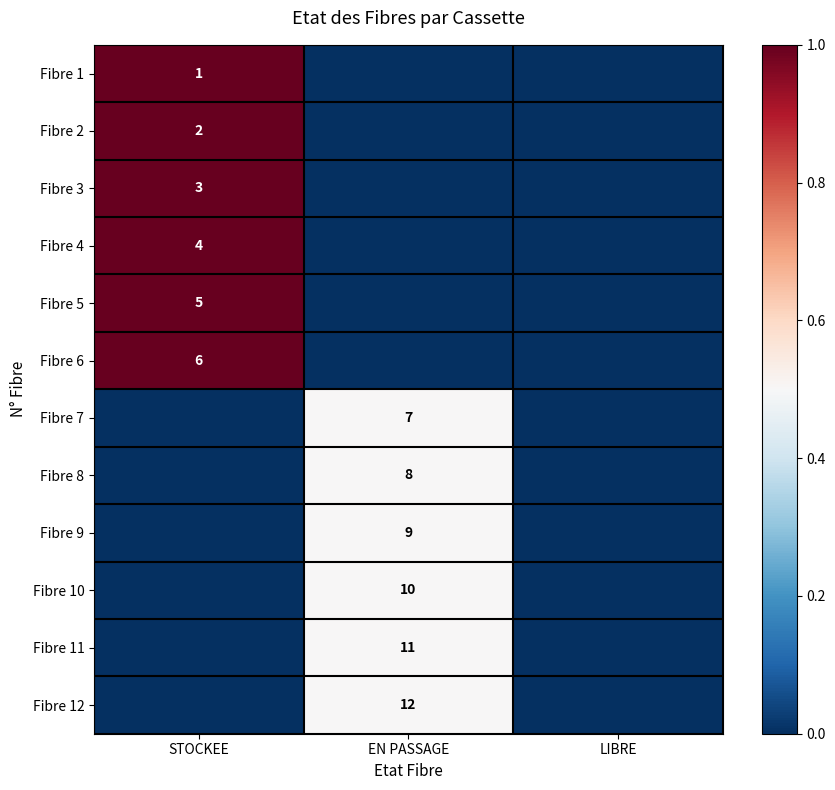

Is it true that Fibre 6 equals 2 at STOCKEE?

False